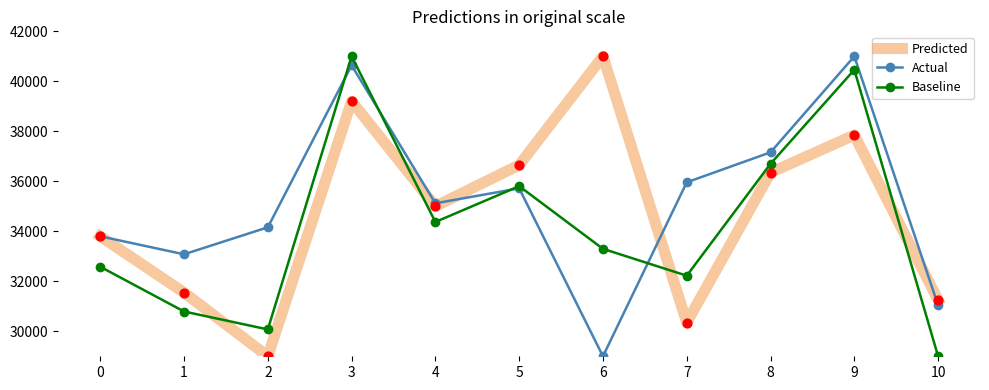

Is the value of Predicted at 1 greater than the value of Actual at 6?

Yes